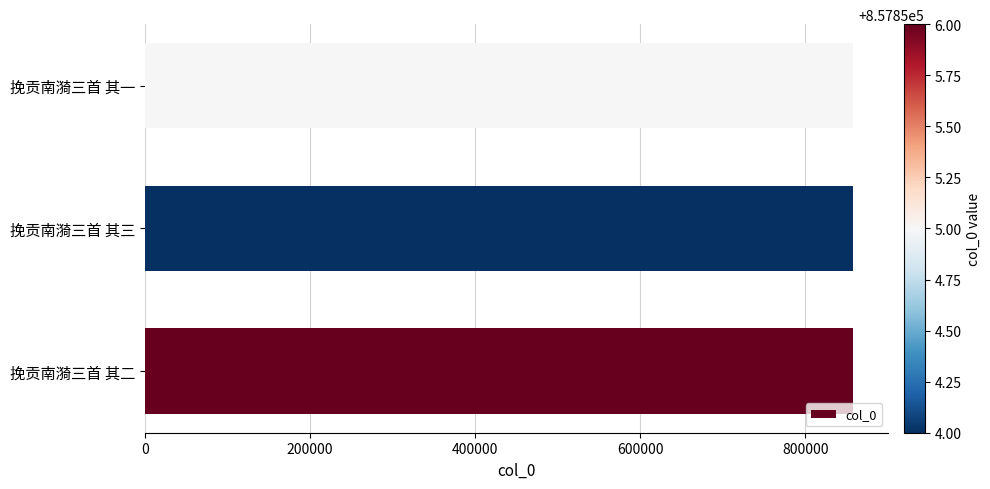

What is the approximate value at 挽贡南漪三首 其二?

857856